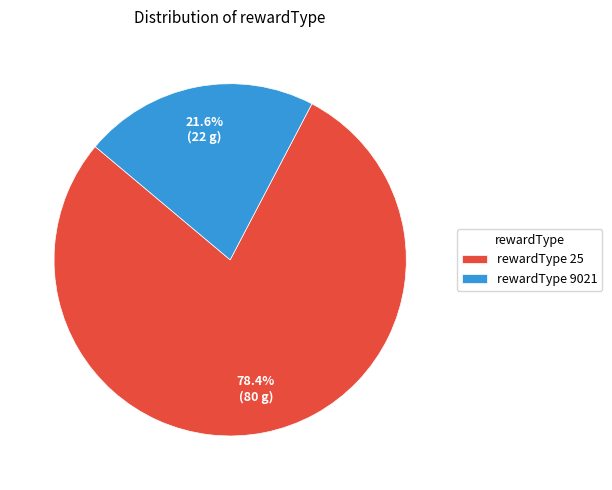

How much of the chart is everything except rewardType 25?

21.6%